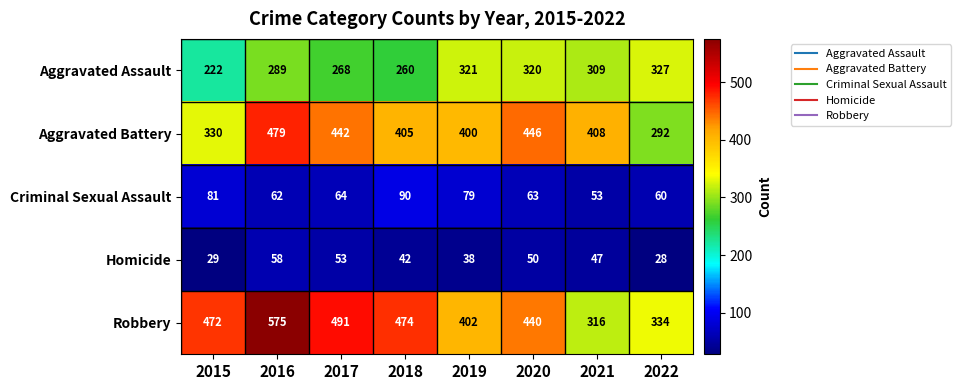

What is the spread (max minus min) of values at 2018?

432